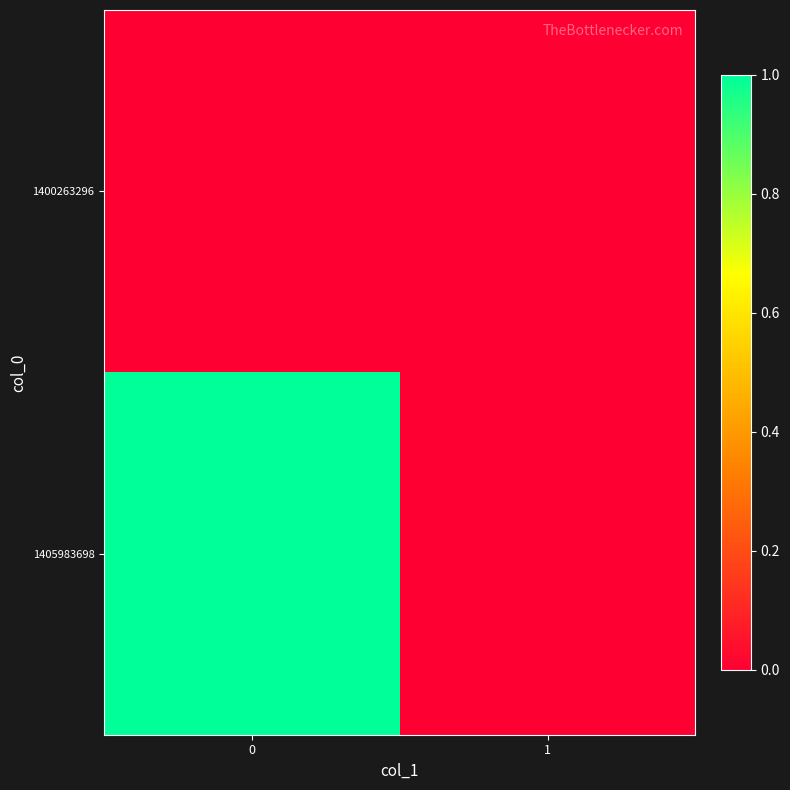

Reading left to right, what are all the values shown in this chart?

1400263296: 0=0	1=0
1405983698: 0=1	1=0